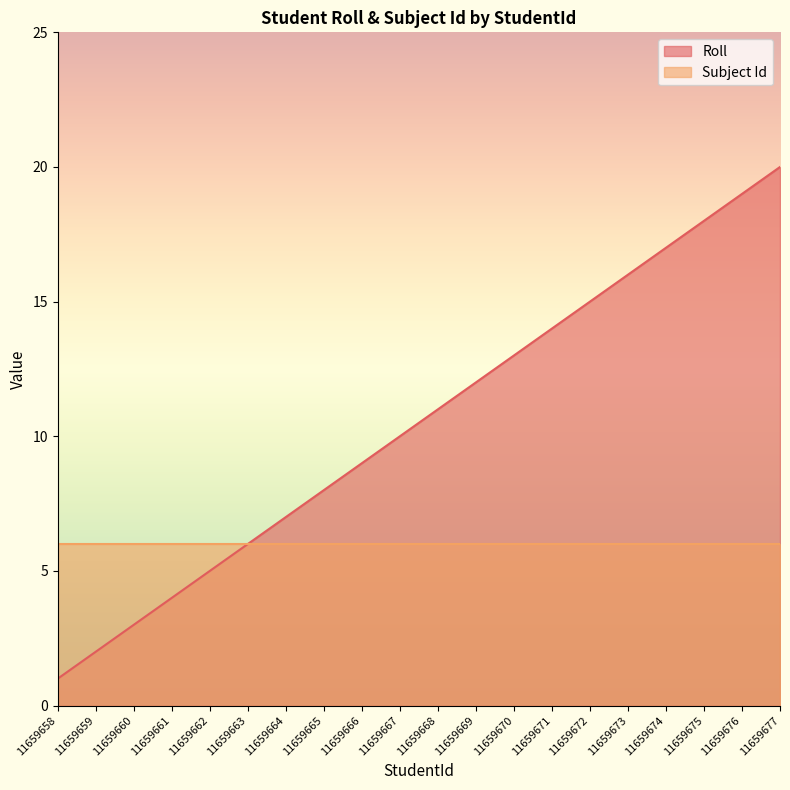

What is the value of the 4th point from the left?

4